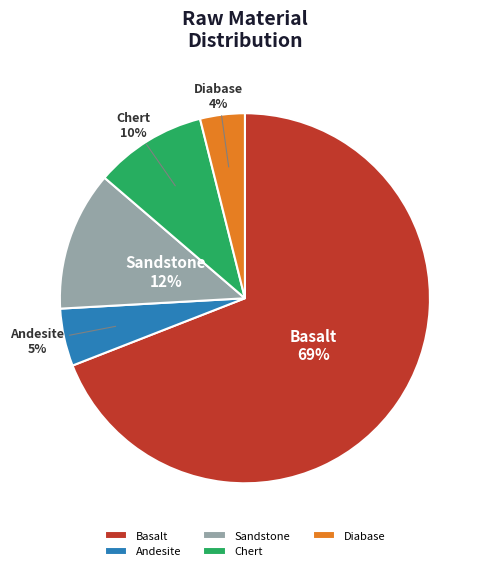

Between Chert and Andesite, which is larger?

Chert